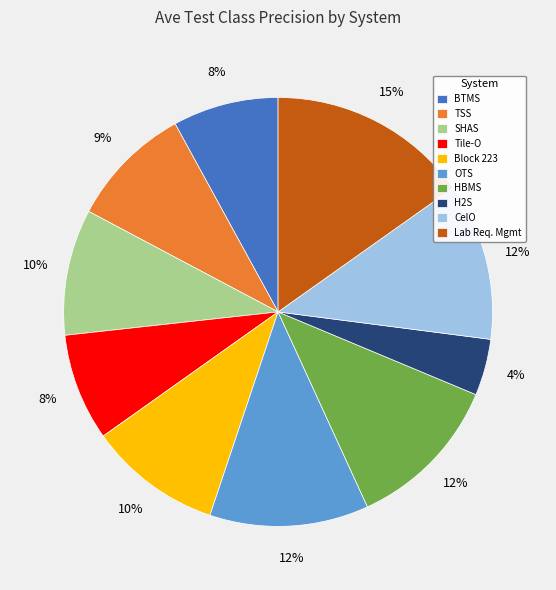

To the nearest percent, what portion does Lab Req. Mgmt represent?

15%